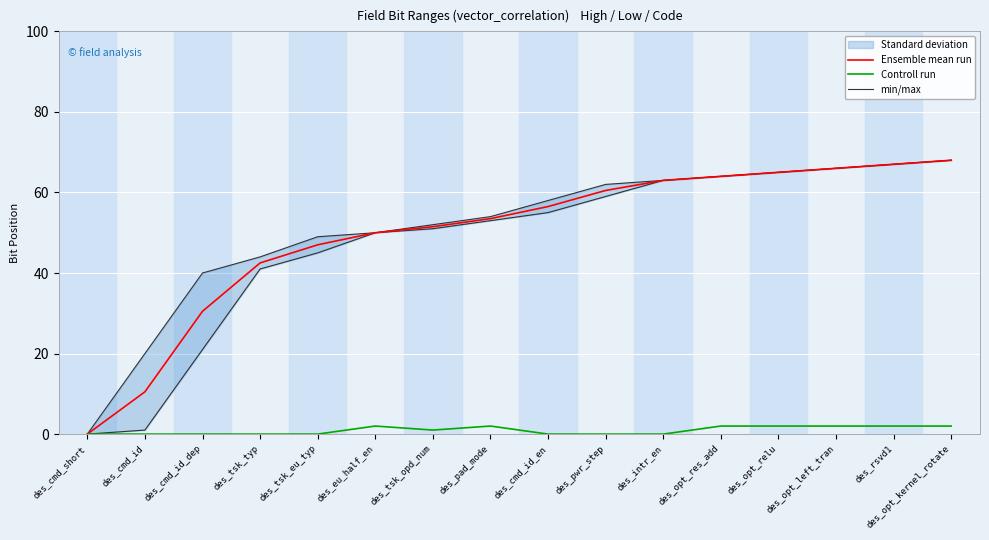

What position from the right is des_cmd_id_dep?

14